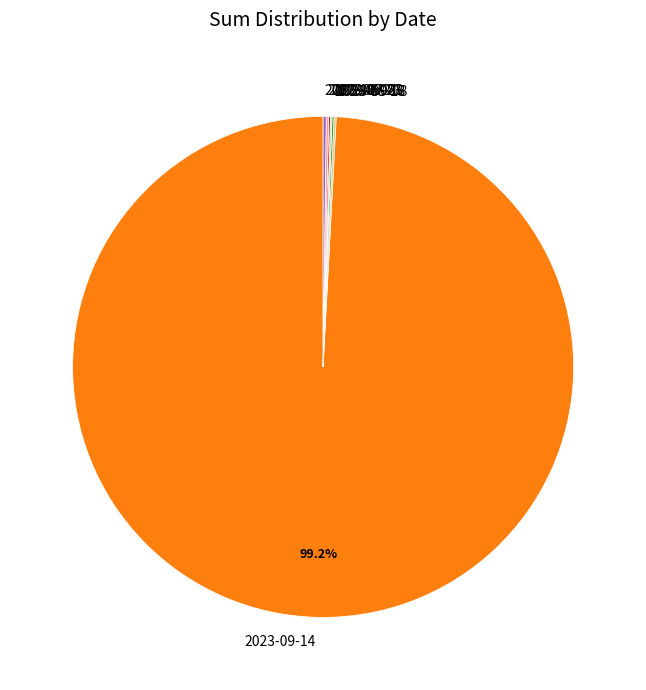

Which category has the biggest portion of the pie?

2023-09-14